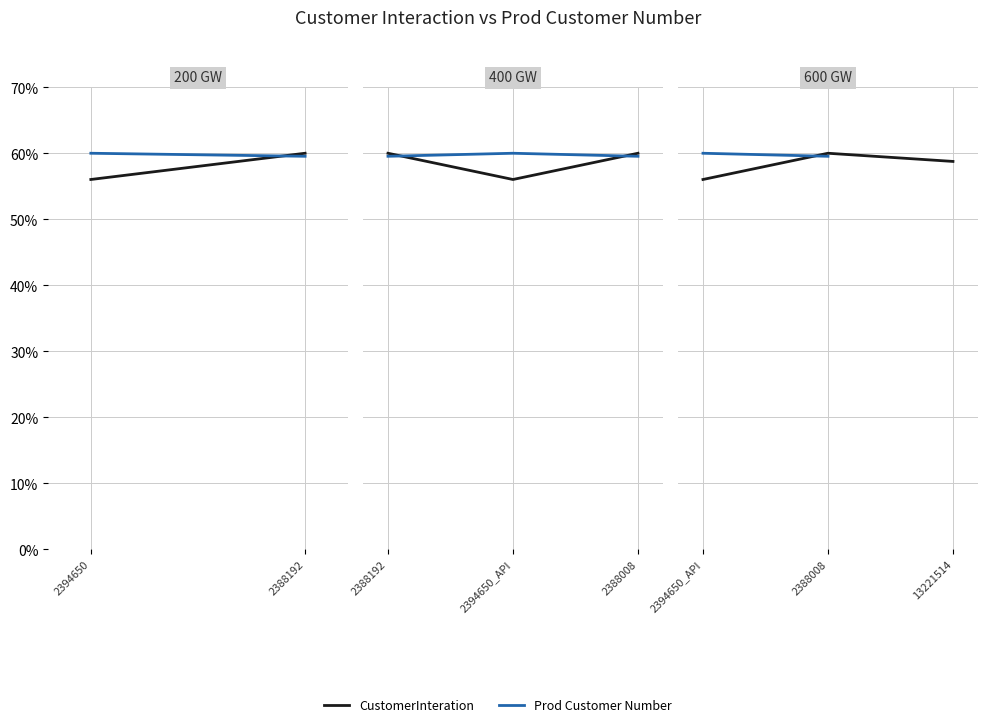

How many values in the CustomerInteration series are below 58?

1